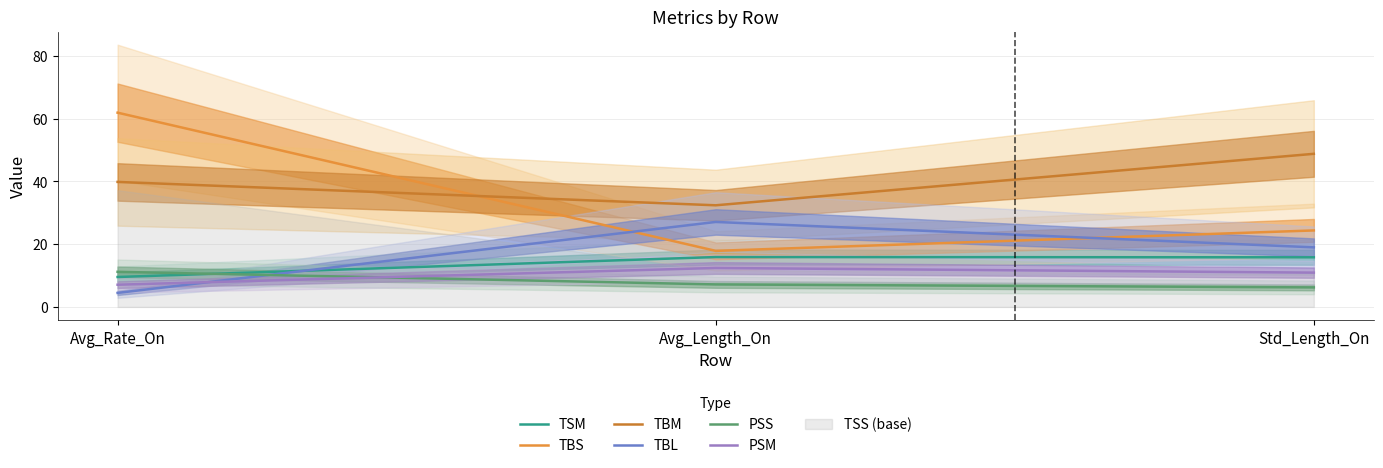

Which series has the largest total across all categories?

TBM